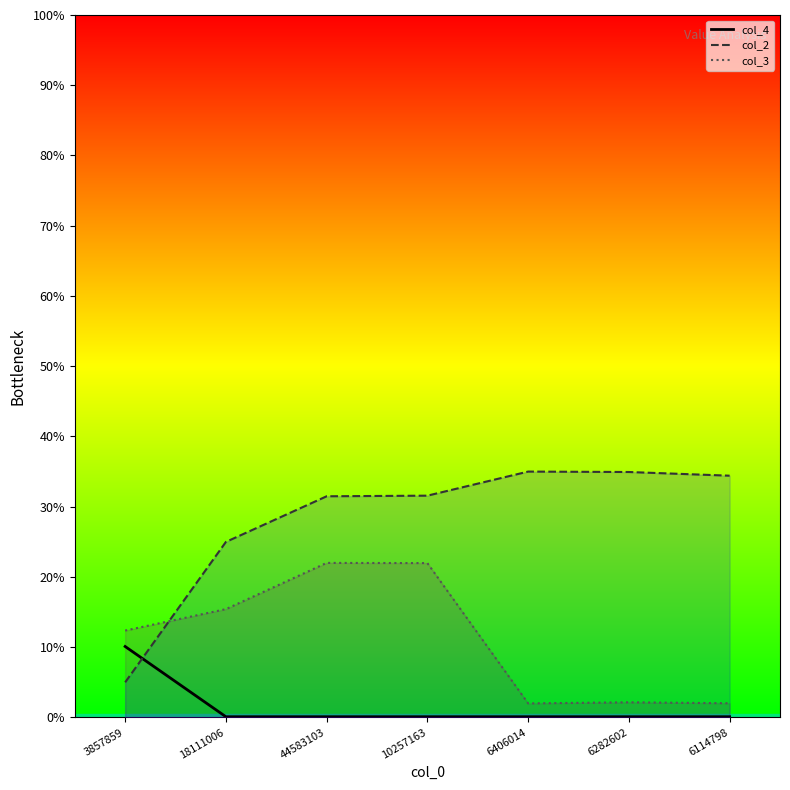

How many times do col_4 and col_2 cross each other?

1